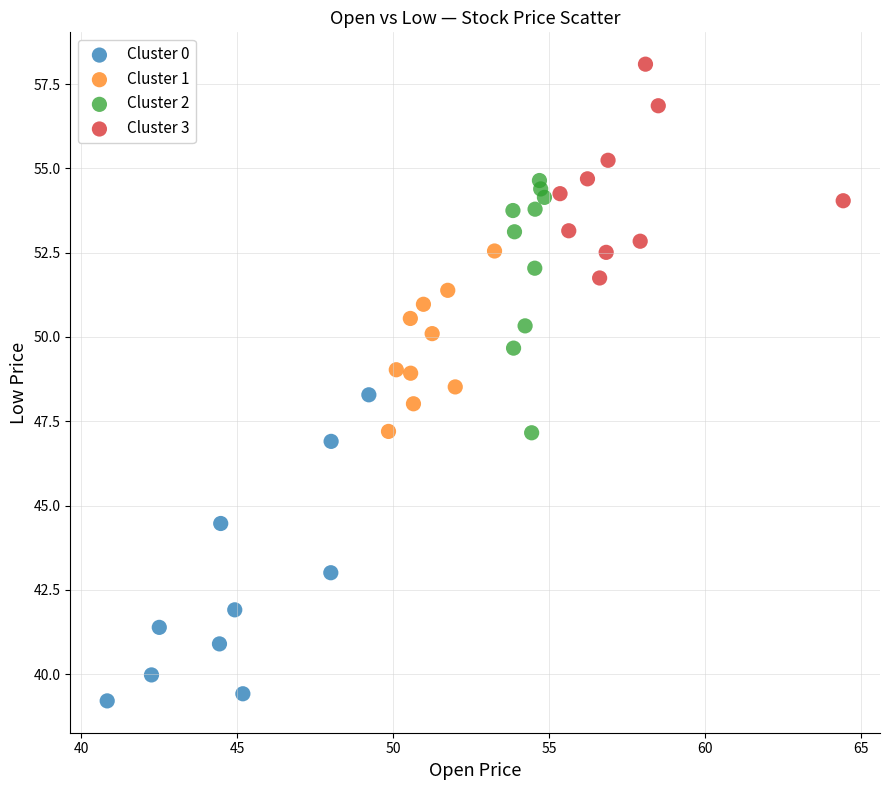

Which series contains the lowest Y value?

Cluster 0